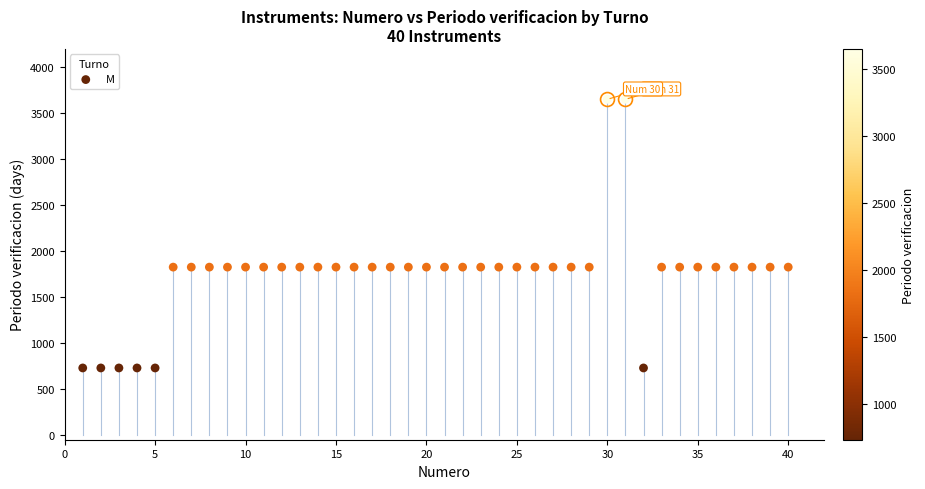

What is the range of X values (max minus min)?

39